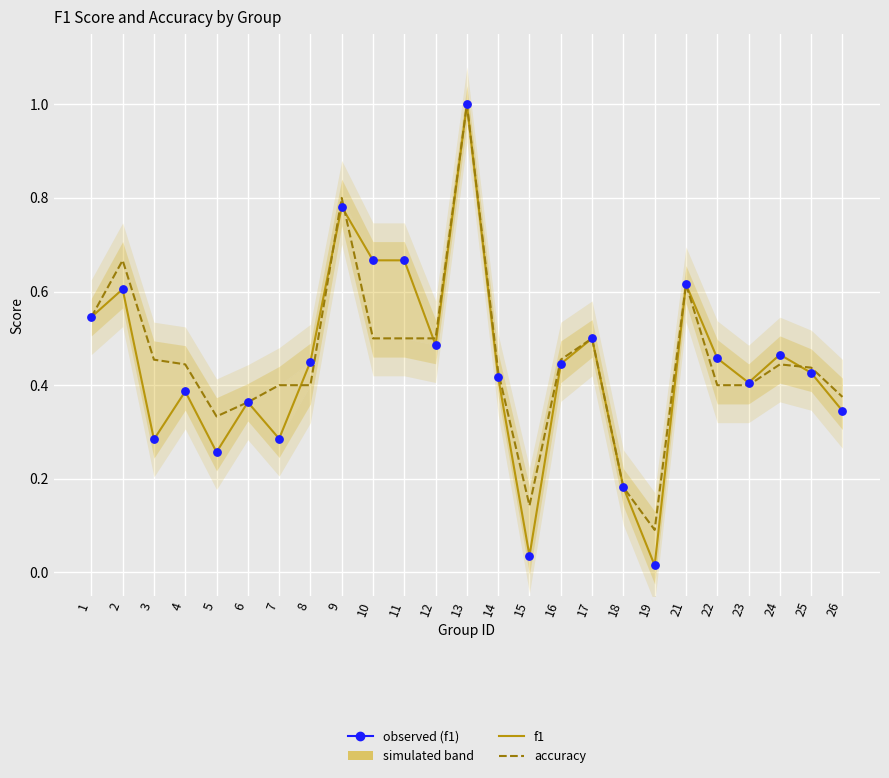

What is the total value across all series at 23?

1.2